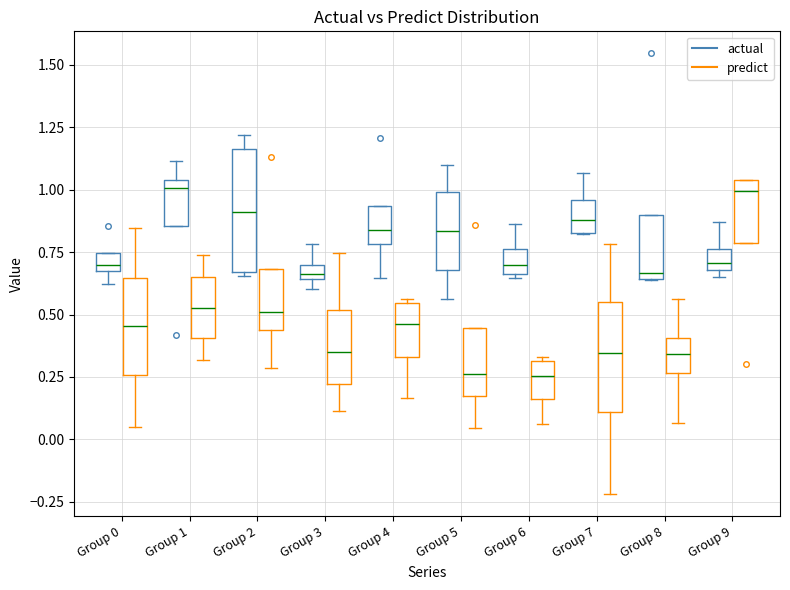

Comparing the boxes themselves (not the whiskers), which one is the tallest?

Group 2 (actual)